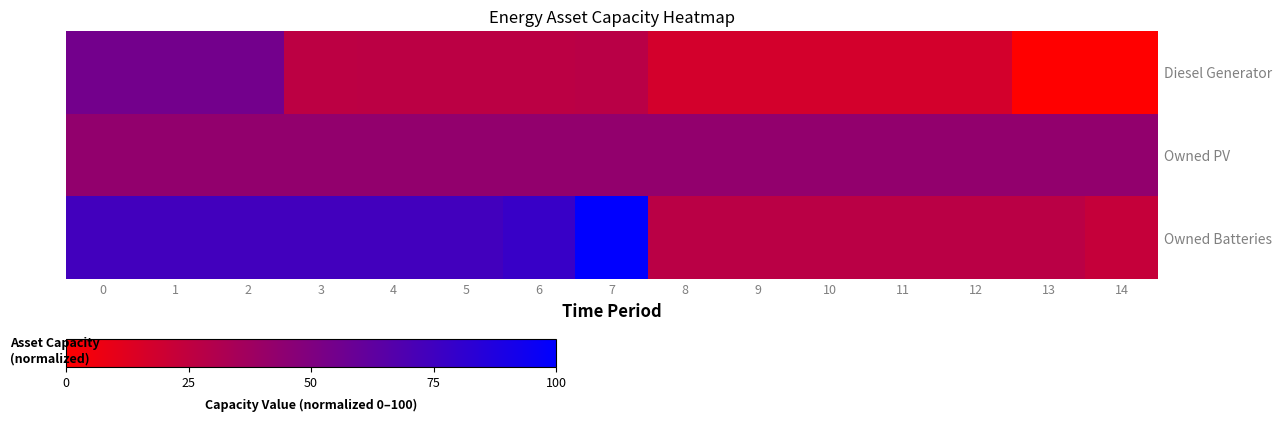

How many categories are shown in the chart?

15